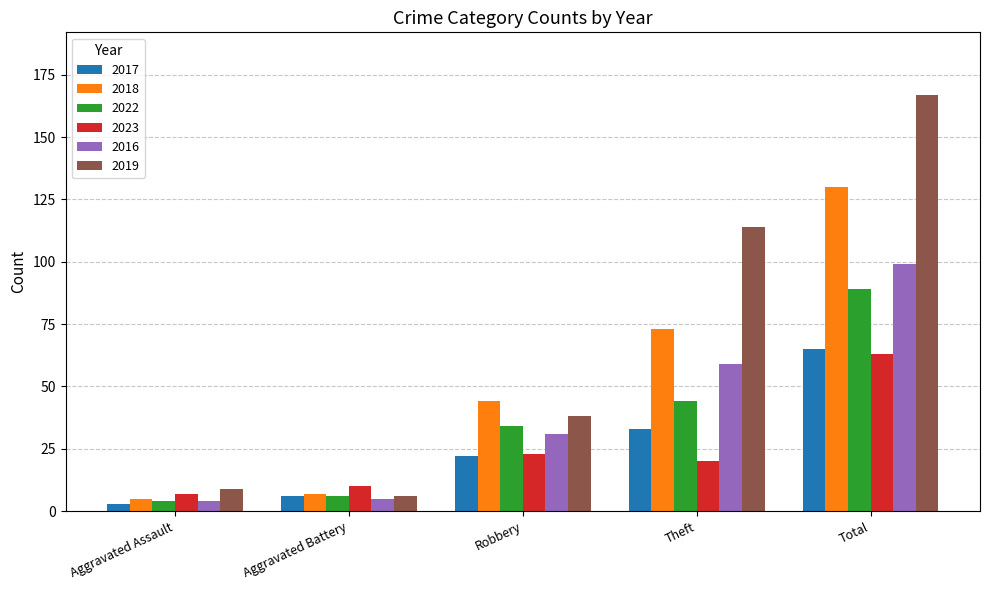

How many bars are there in total?

30